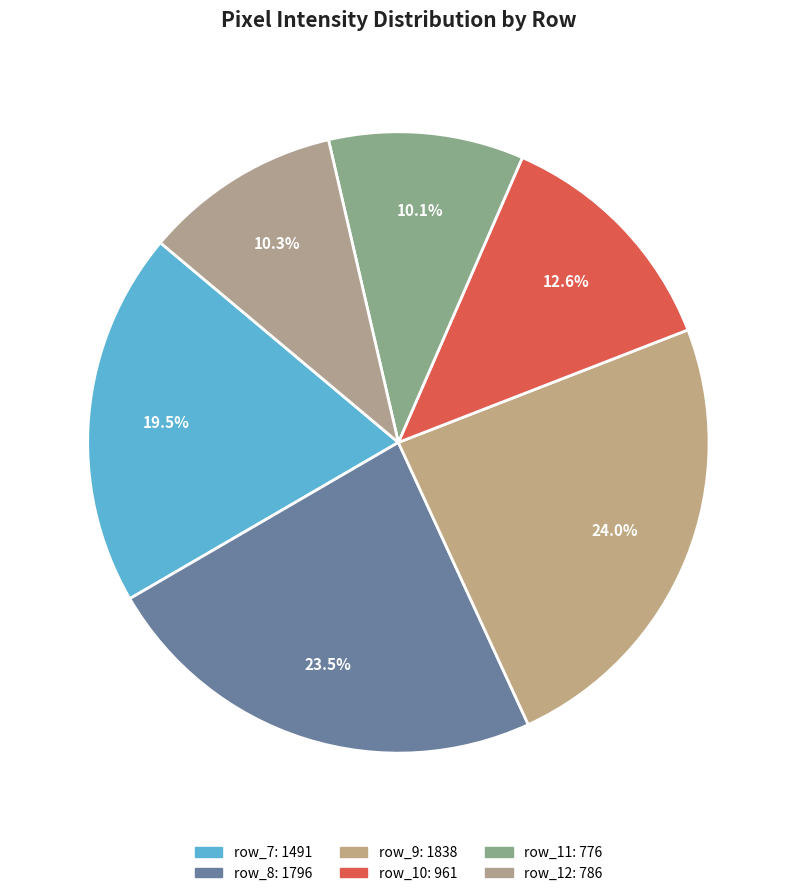

Is row_11 the majority of the pie?

No